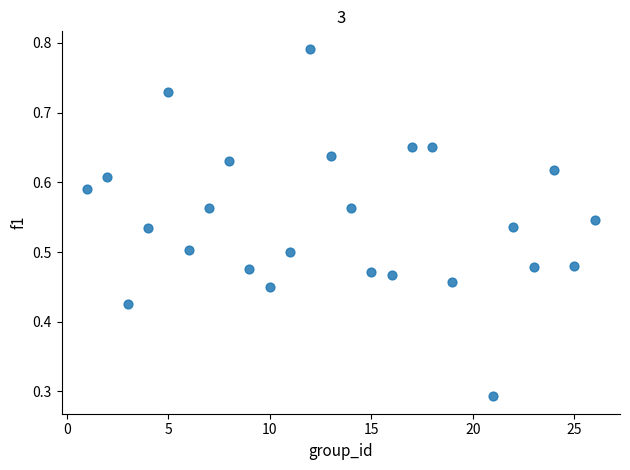

What is the range of X values (max minus min)?

25.0